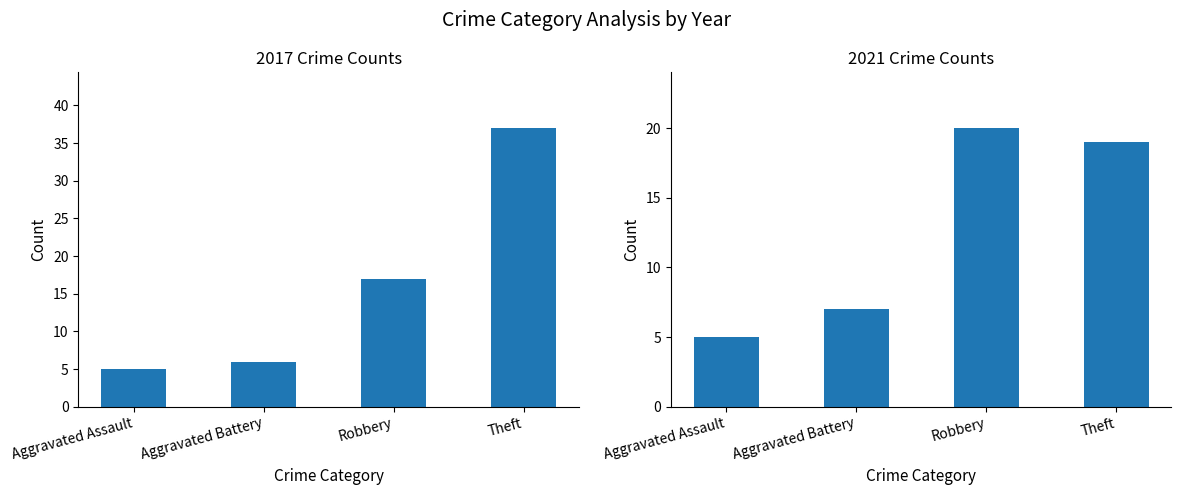

Is the value of 2017 at Theft greater than the value of 2021 at Robbery?

Yes